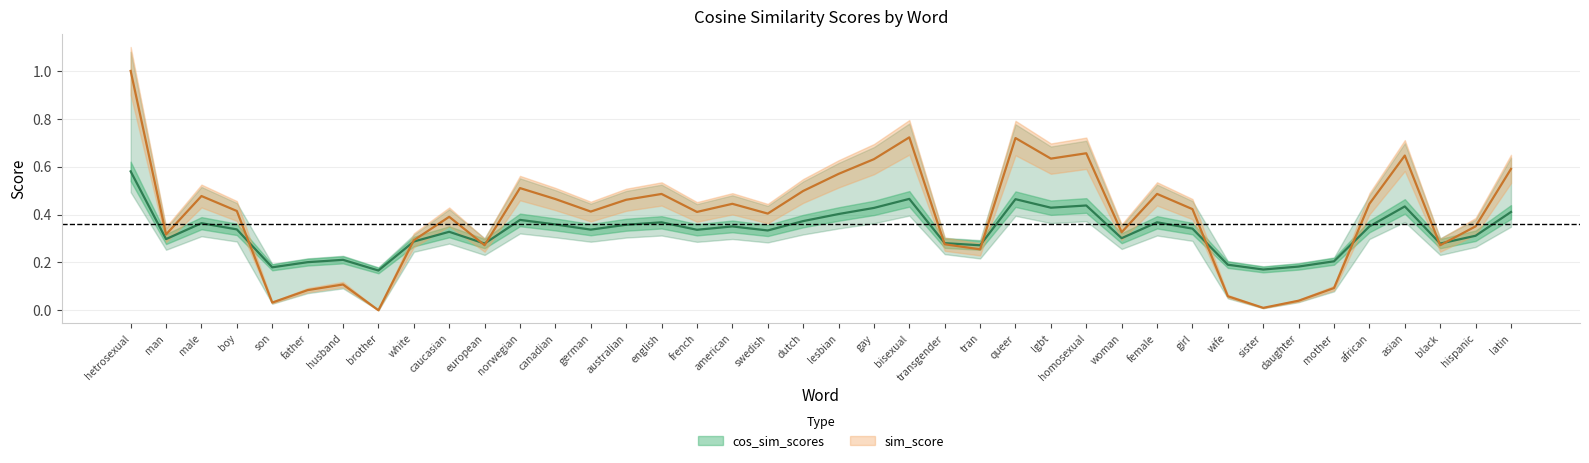

What is the total value across all series at mother?

0.3